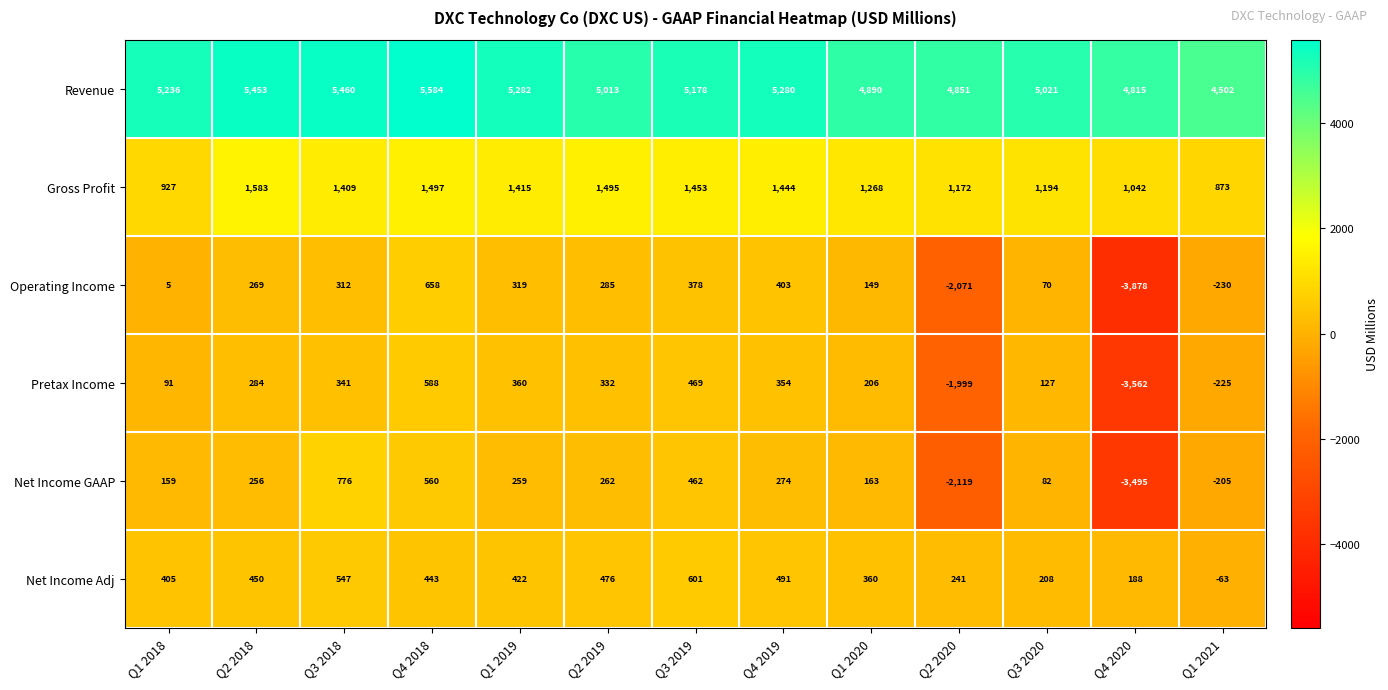

The value of Pretax Income at Q3 2018 is 533. True or false?

False